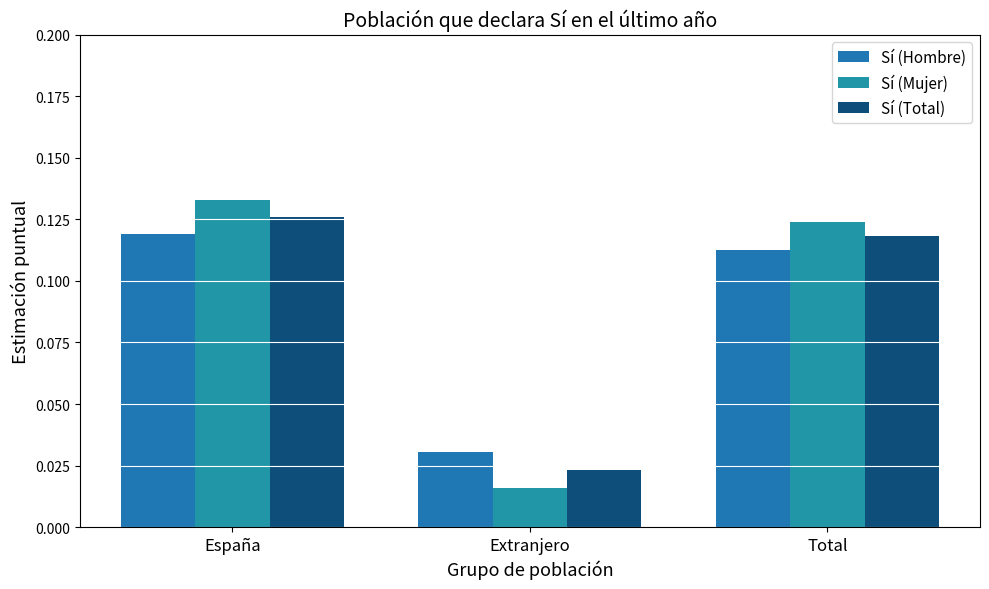

Which label corresponds to the largest value in the chart?

España